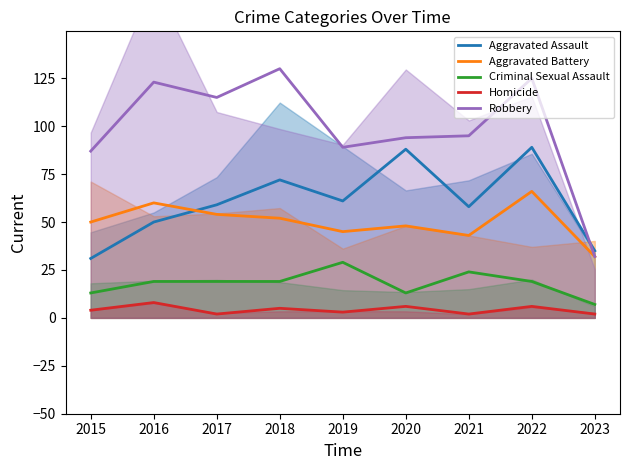

Which series has the largest range (max minus min)?

Robbery